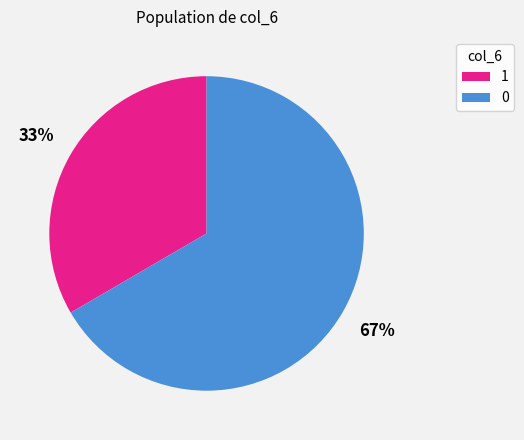

Rank the categories by value from lowest to highest.

1, 0